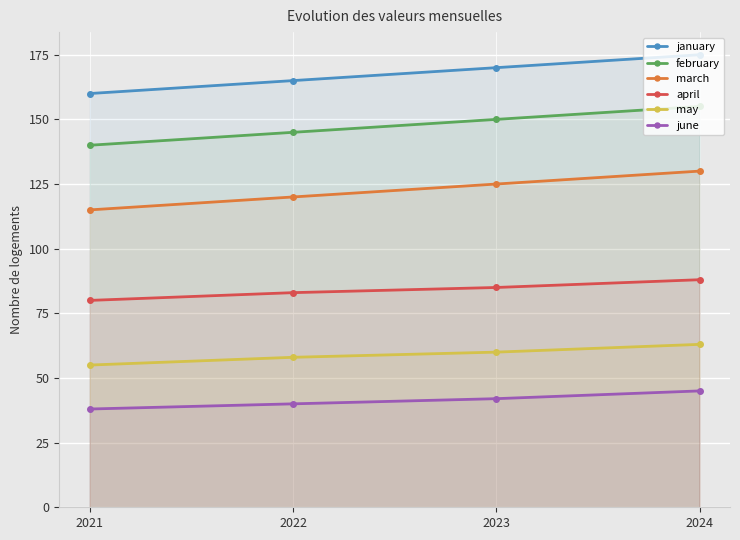

Reading left to right, what are all the values shown in this chart?

january: 160	165	170	175
february: 140	145	150	155
march: 115	120	125	130
april: 80	83	85	88
may: 55	58	60	63
june: 38	40	42	45